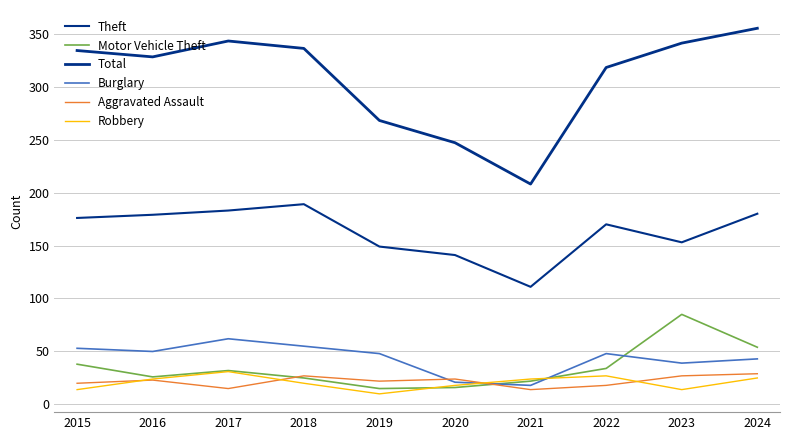

What is the highest value of the Total series?

355